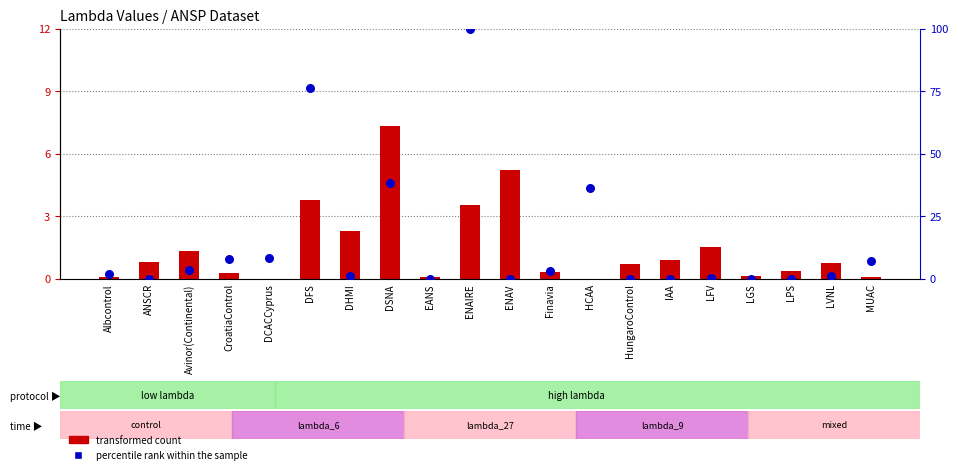

Is the value of transformed count at LVNL greater than the value of percentile rank within the sample at Albcontrol?

No